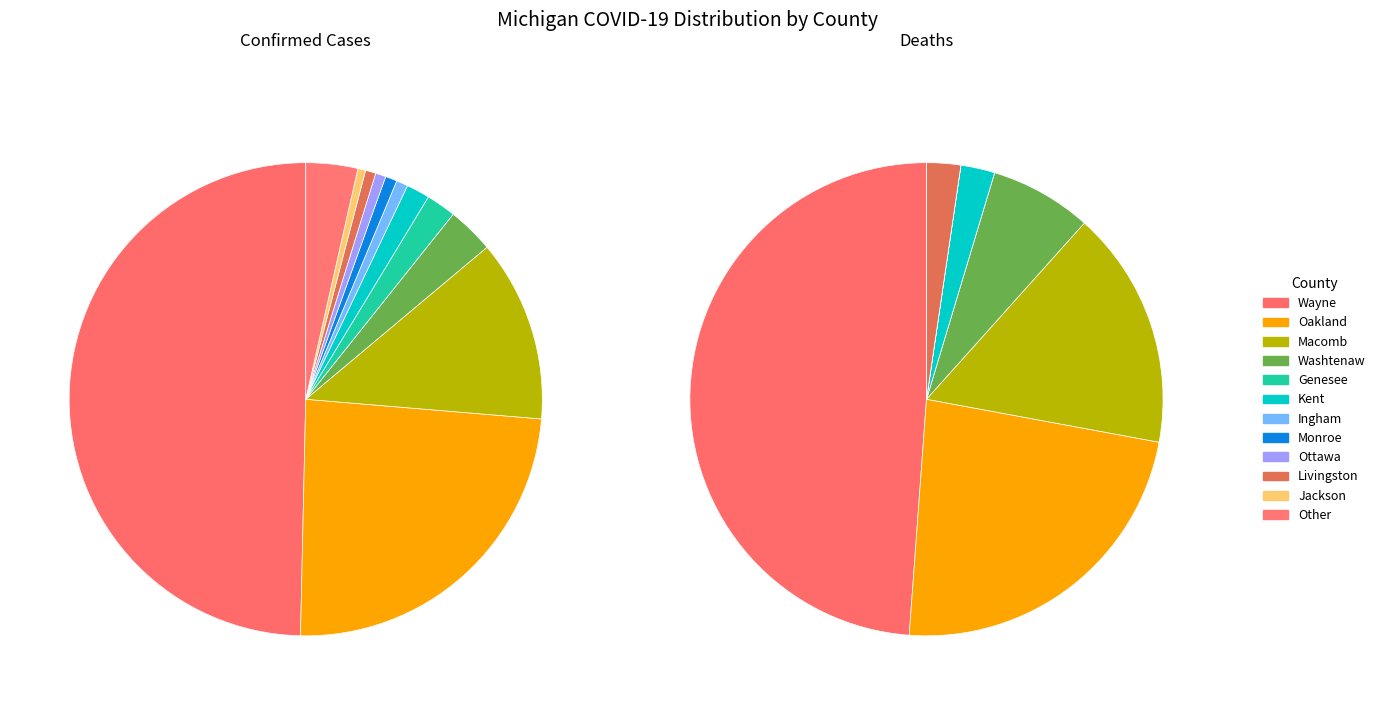

Do Ottawa and Wayne together represent more than half of the pie?

Yes